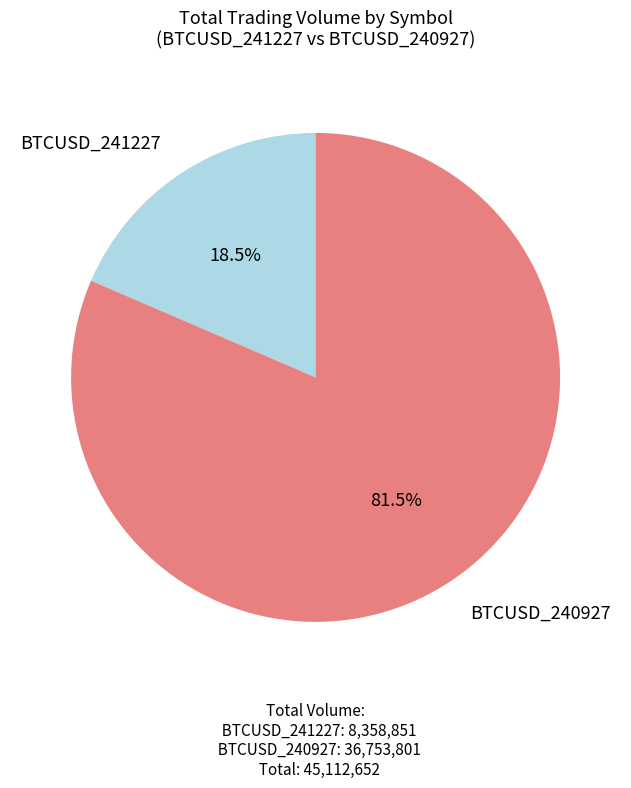

How many slices are in this pie chart?

2